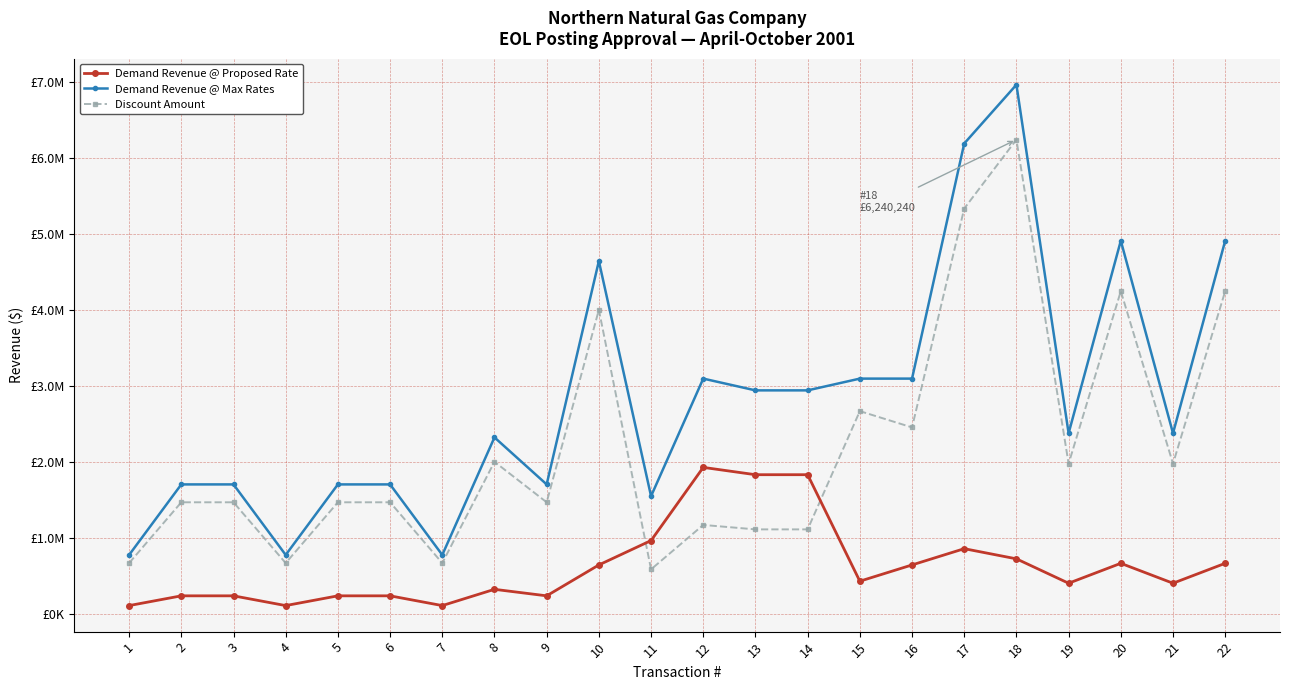

What are all the series names shown in the legend?

Demand Revenue @ Proposed Rate, Demand Revenue @ Max Rates, Discount Amount